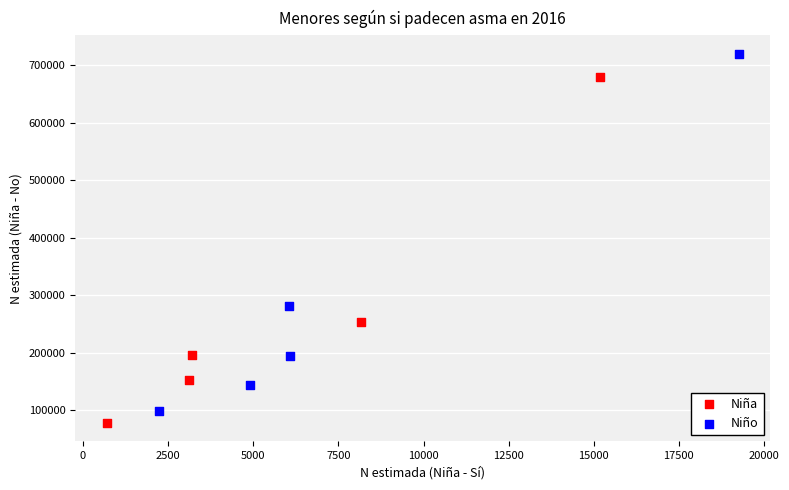

What are all the series names shown in the legend?

Niña, Niño